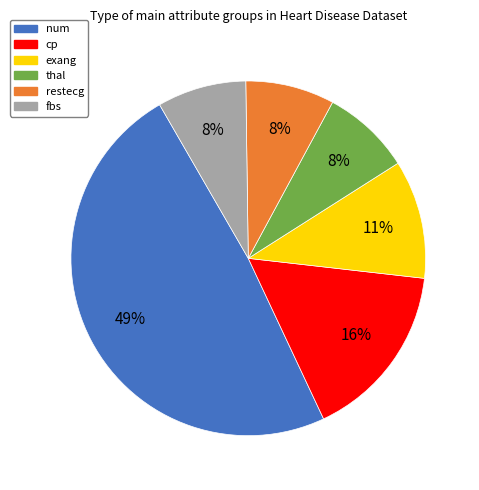

Count the number of slices in the pie.

6